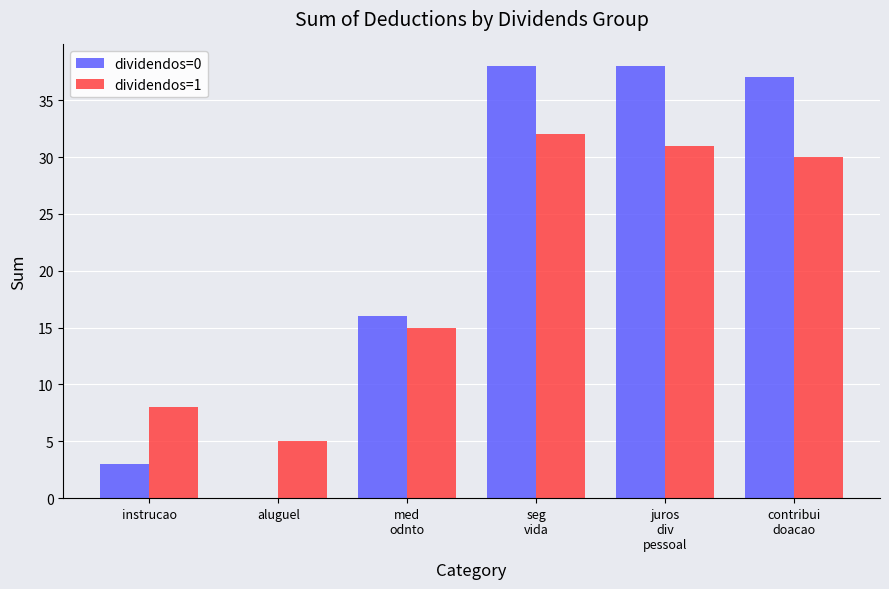

Does the chart contain stacked bars?

No